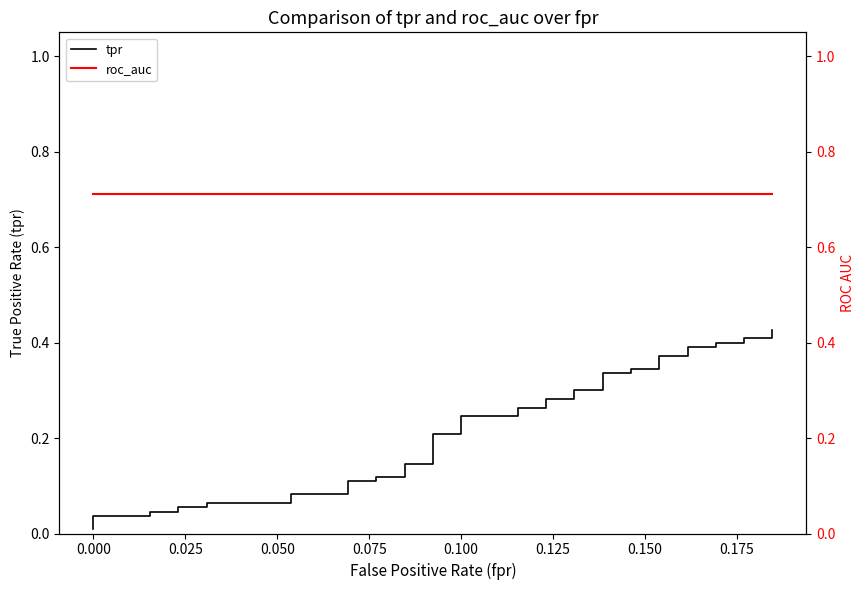

Does the chart have visible grid lines?

No